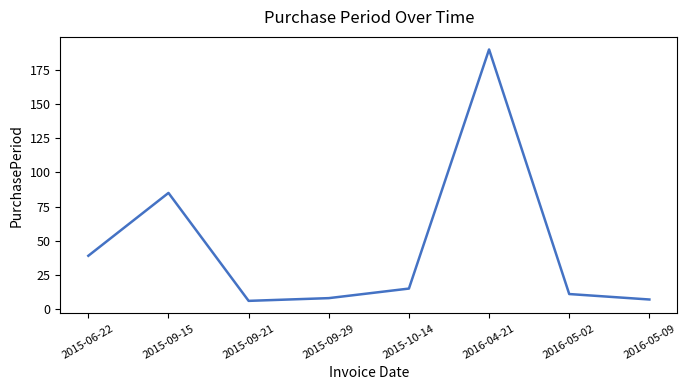

True or false: the data shows 9 at 2015-06-22.

False